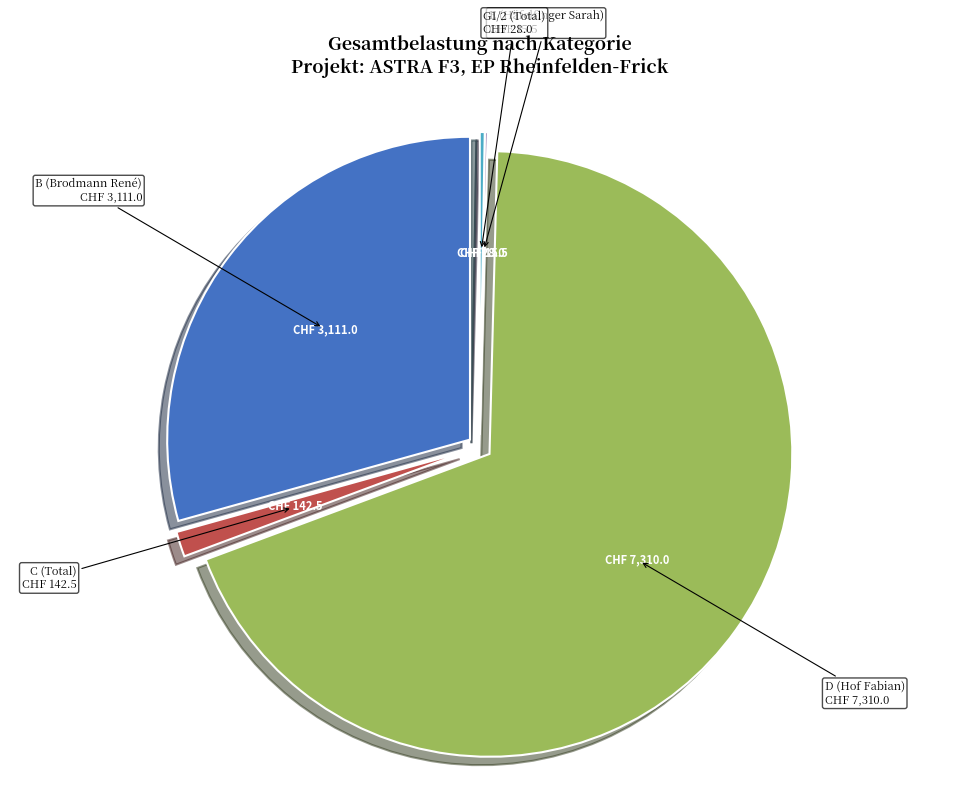

Do D (Hof Fabian) and B (Brodmann René) together represent more than half of the pie?

Yes